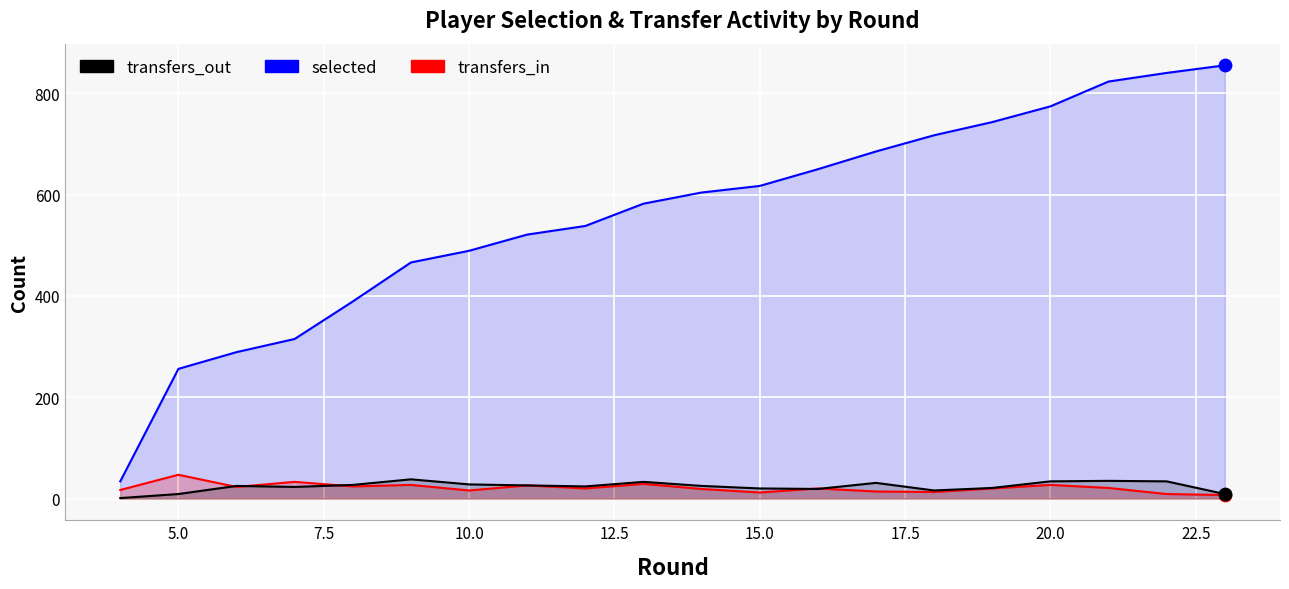

Which series reaches the maximum Y coordinate?

selected